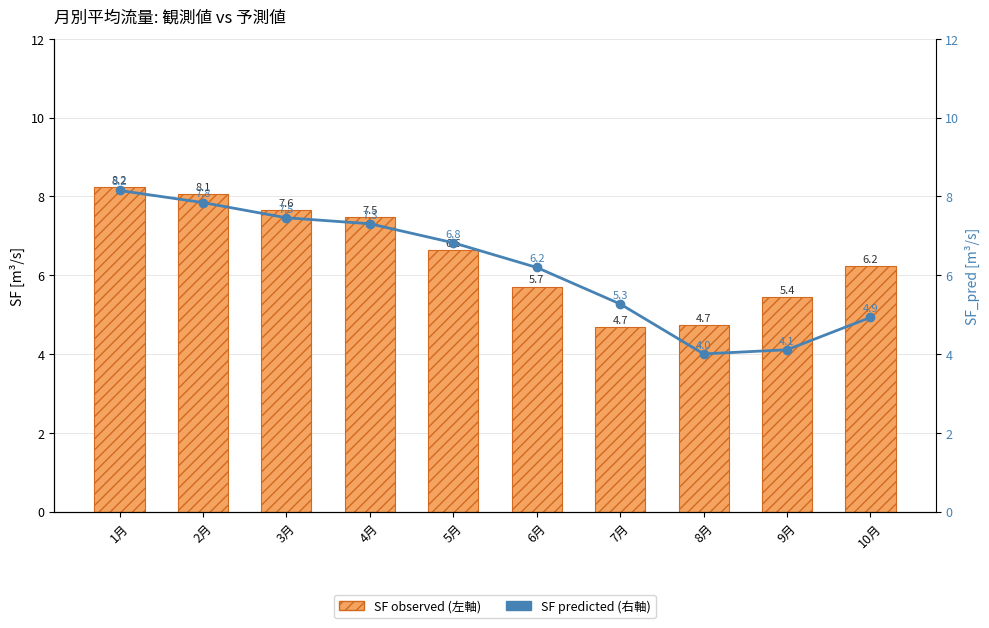

List the series in order of their peak value, lowest first.

SF predicted (右軸), SF observed (左軸)